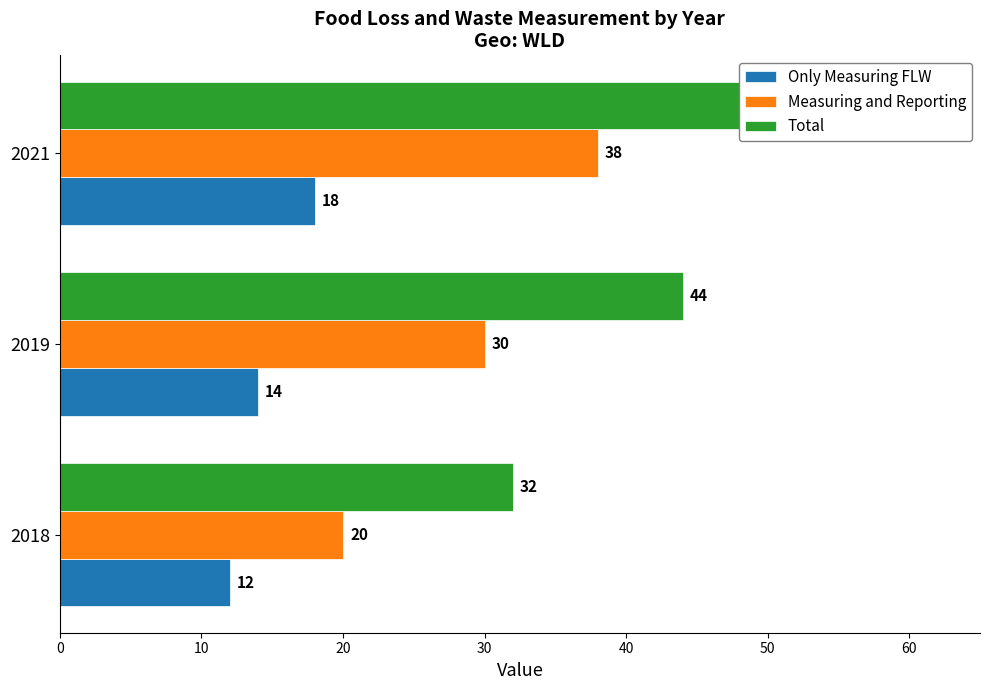

What is the minimum value for Measuring and Reporting?

20